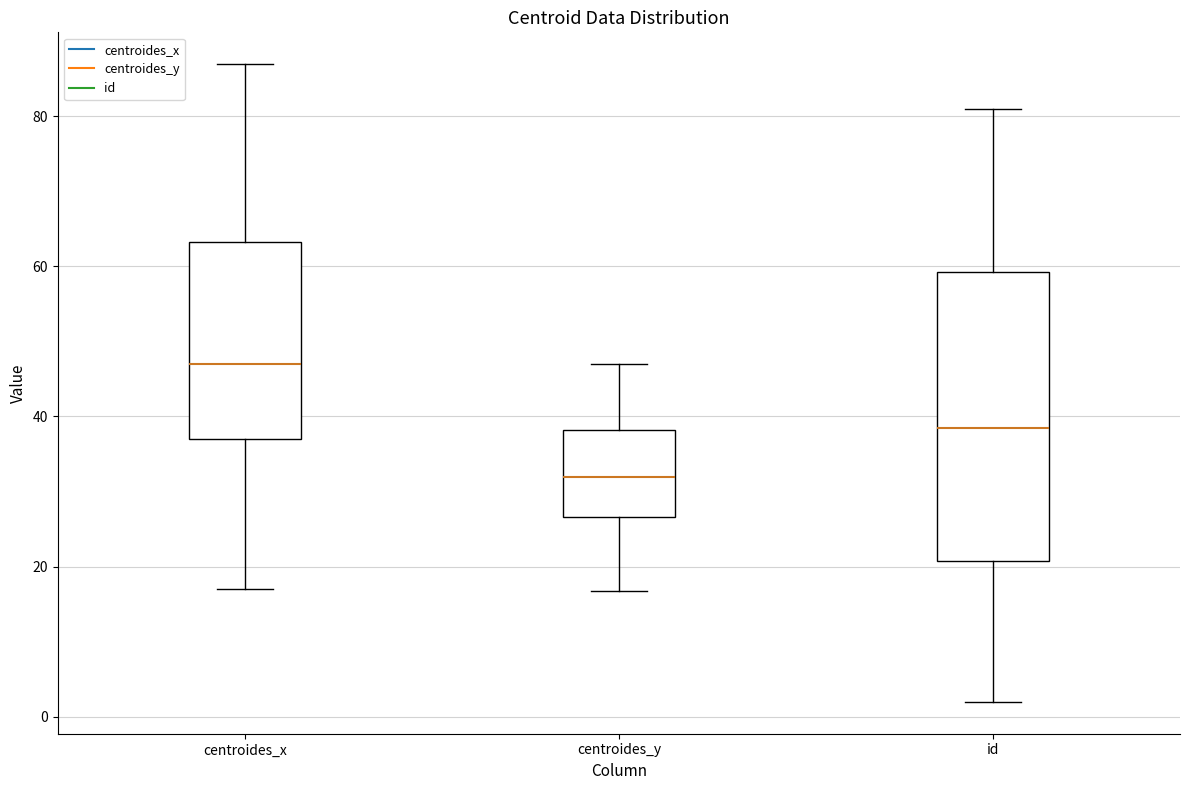

Which box has the highest median line?

centroides_x